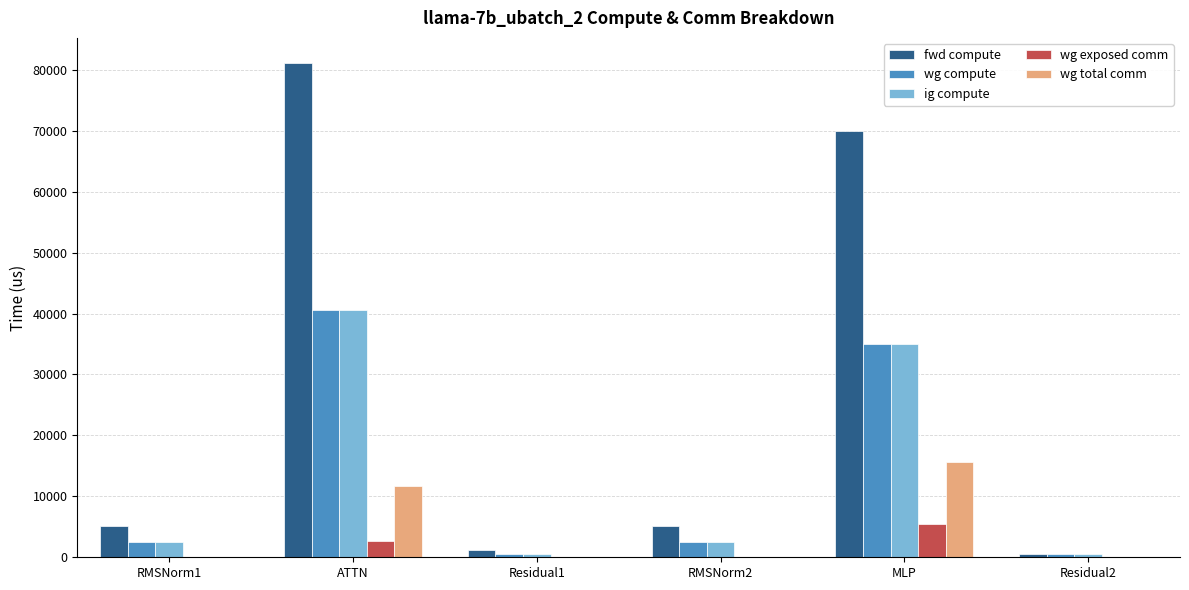

Reading right to left, extract all data points from this chart.

fwd compute: 560.3	70041.6	5087.2	1120.6	81189.3	5087.2
wg compute: 560.3	35020.8	2543.6	560.3	40594.6	2543.6
ig compute: 560.3	35020.8	2543.6	560.3	40594.6	2543.6
wg exposed comm: 0.0	5522.0	0.0	0.0	2622.8	0.0
wg total comm: 0.0	15648.0	0.0	0.0	11780.2	0.0